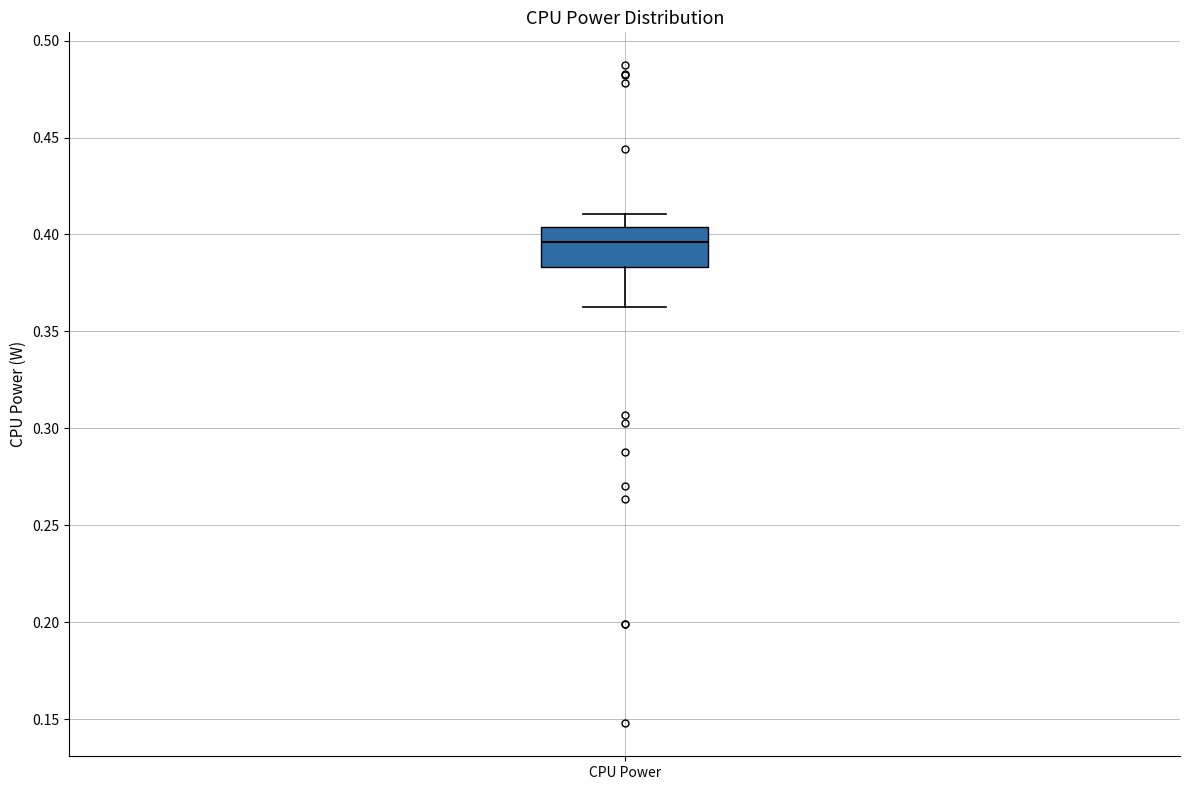

Read this box plot against the y-axis: the position of the median line, the range covered by the box, and the ends of both whiskers. The values are not printed on the chart, so give them approximately, as read against the axis.

median 0.395, box 0.385 to 0.405, whiskers 0.365 to 0.410